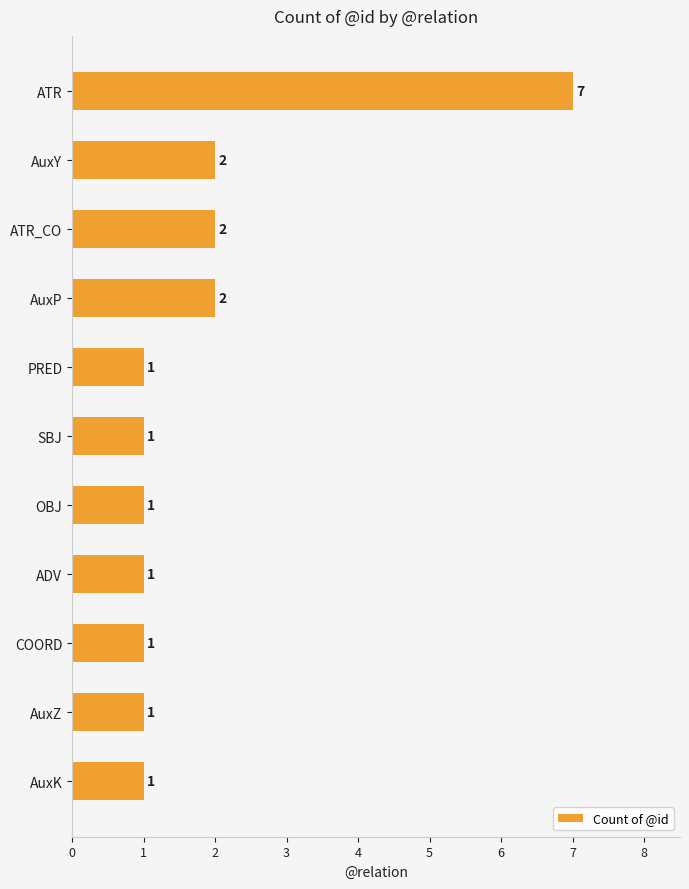

Between ADV and AuxP, which is larger?

AuxP